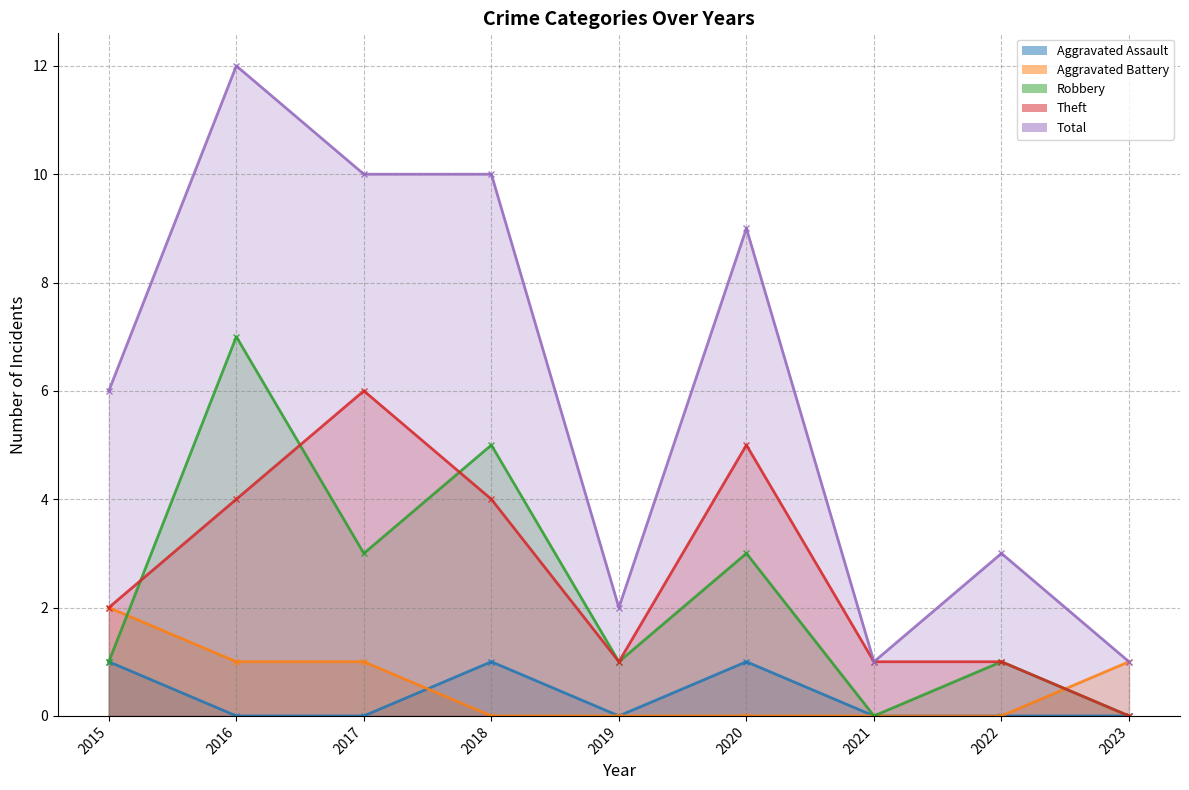

What is the value of the Theft point at the 2nd from the left?

4